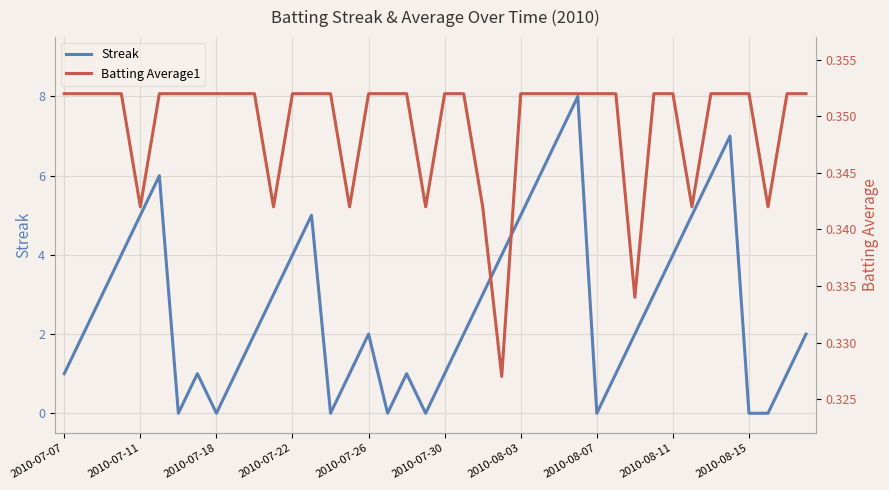

What is the maximum value for Streak?

8